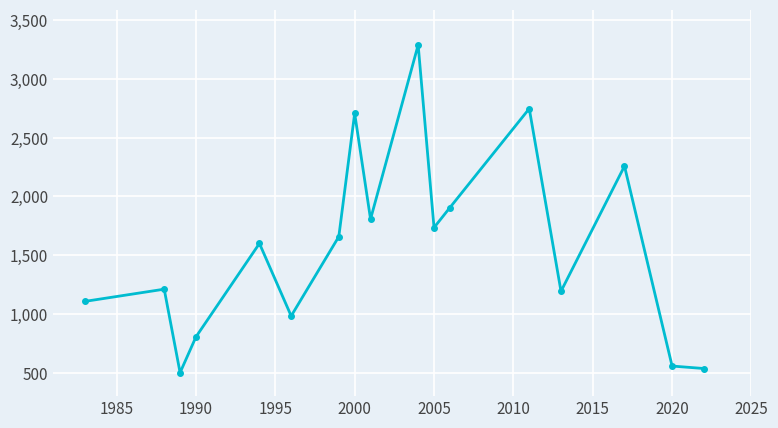

True or false: the data has more than 2 interior local peaks.

True